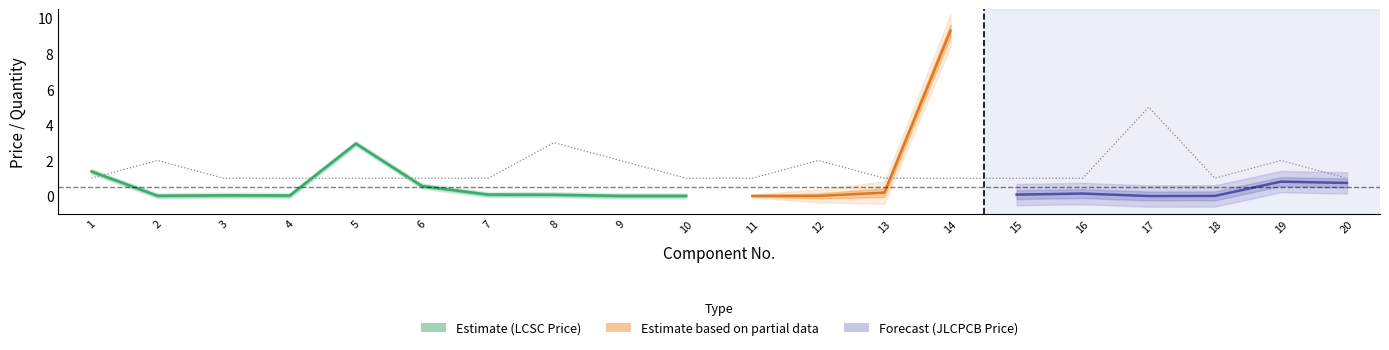

Which label corresponds to the smallest value in the chart?

17